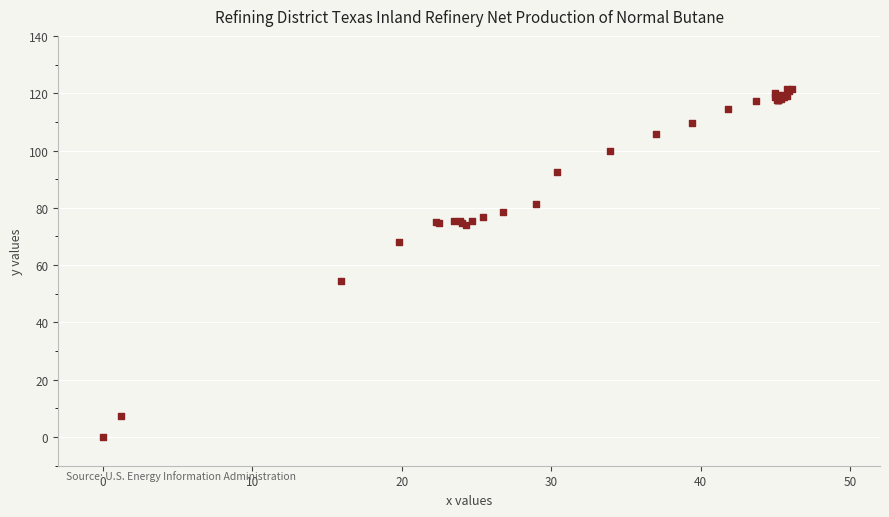

What Y value in the scatter plot is closest to 60?

54.3